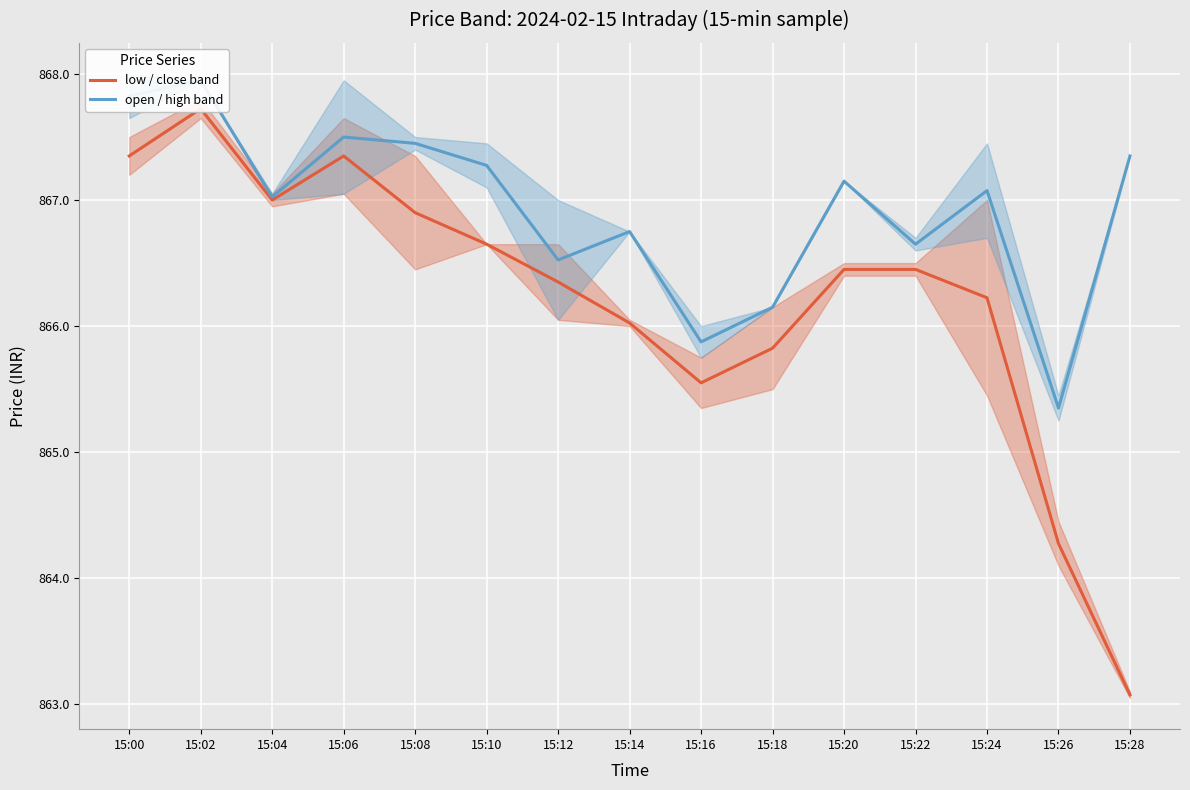

How many interior local valleys does the open / high band series have?

5